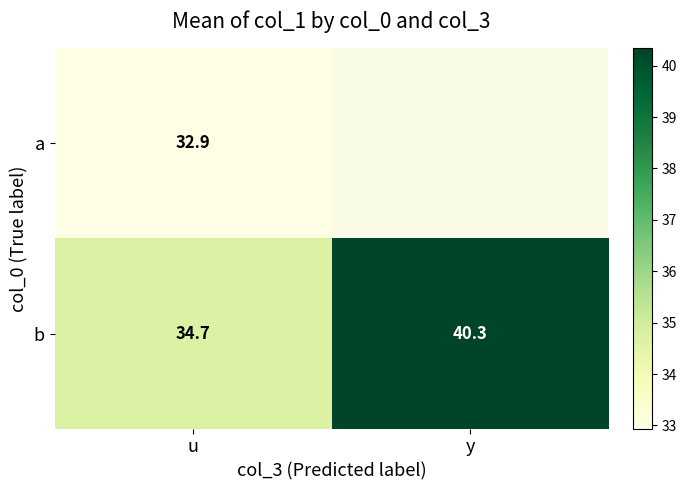

Is the value of b at u greater than the value of a at u?

Yes